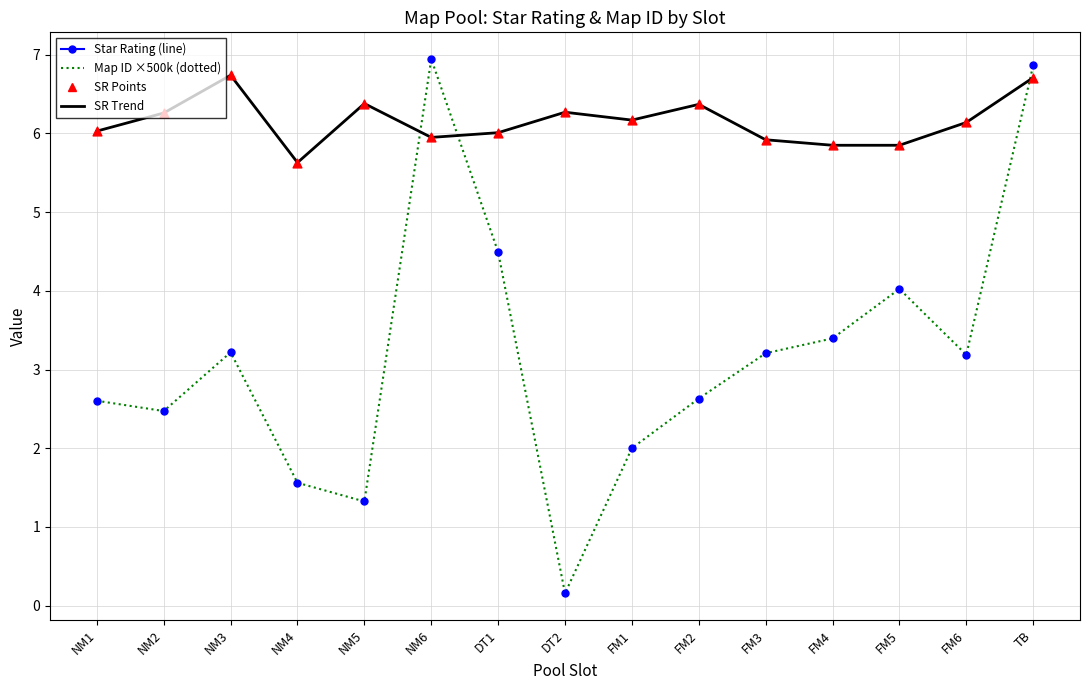

At which category is the sum across all series the highest?

TB